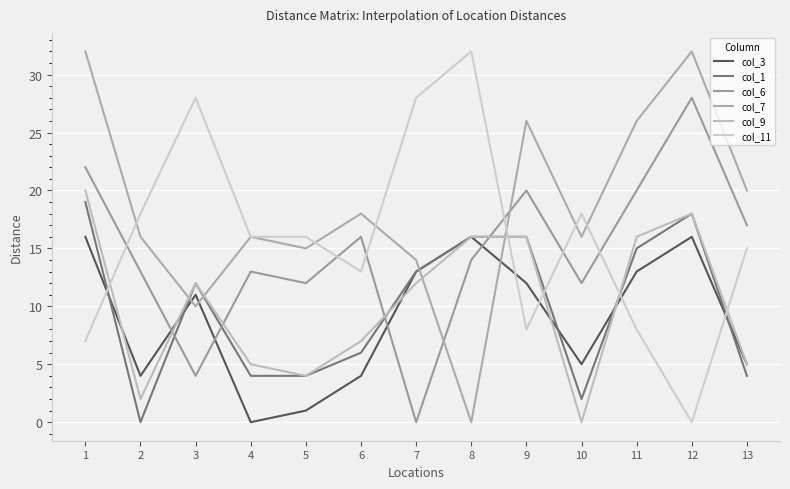

How many intersections are there between col_11 and col_6?

6